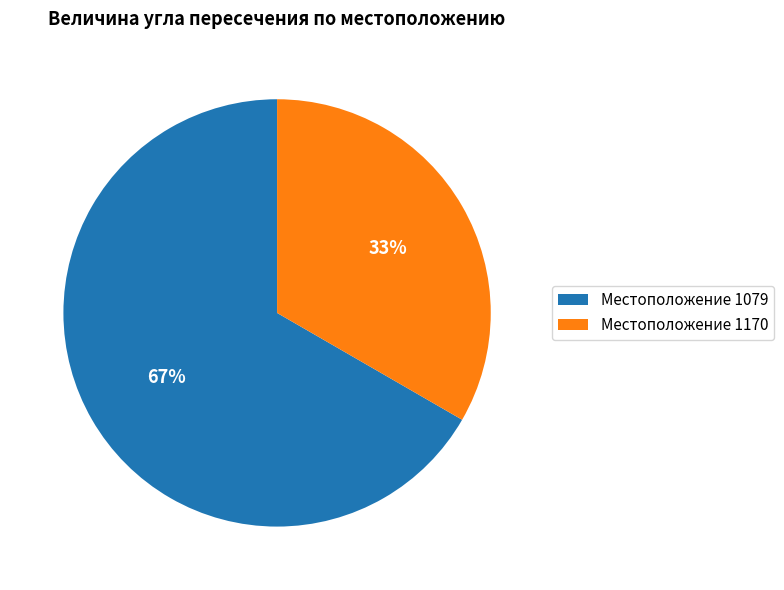

To the nearest percent, what portion does Местоположение 1170 represent?

33%